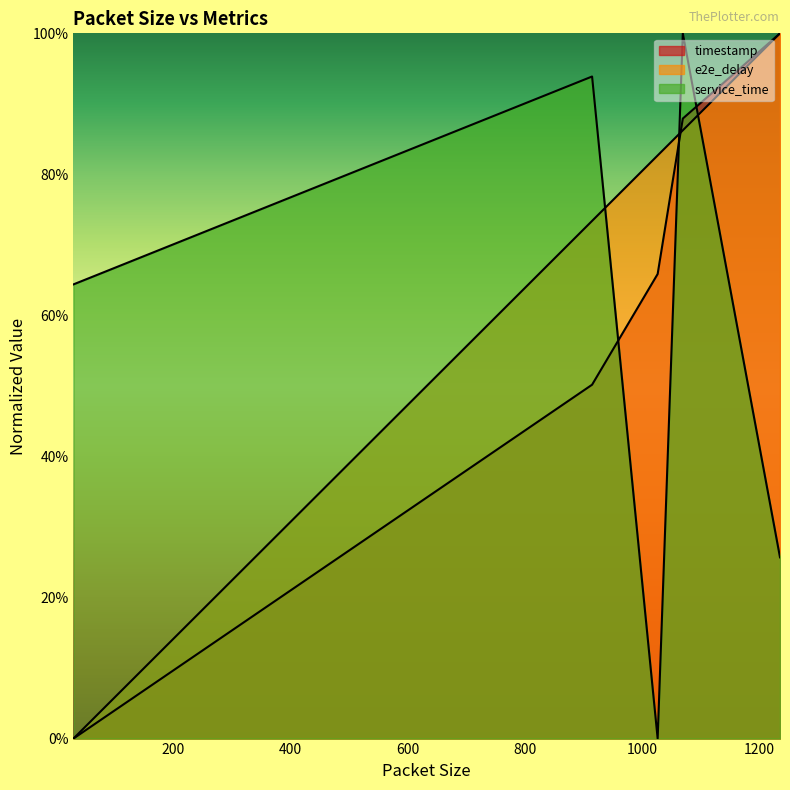

Where is timestamp nearest to the value 0?

29